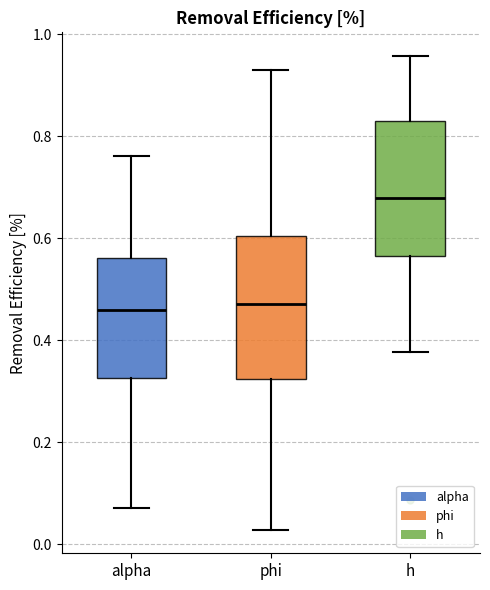

Where does the median line of the box for phi sit on the y-axis? The values are not printed on the chart, so give them approximately, as read against the axis.

0.48